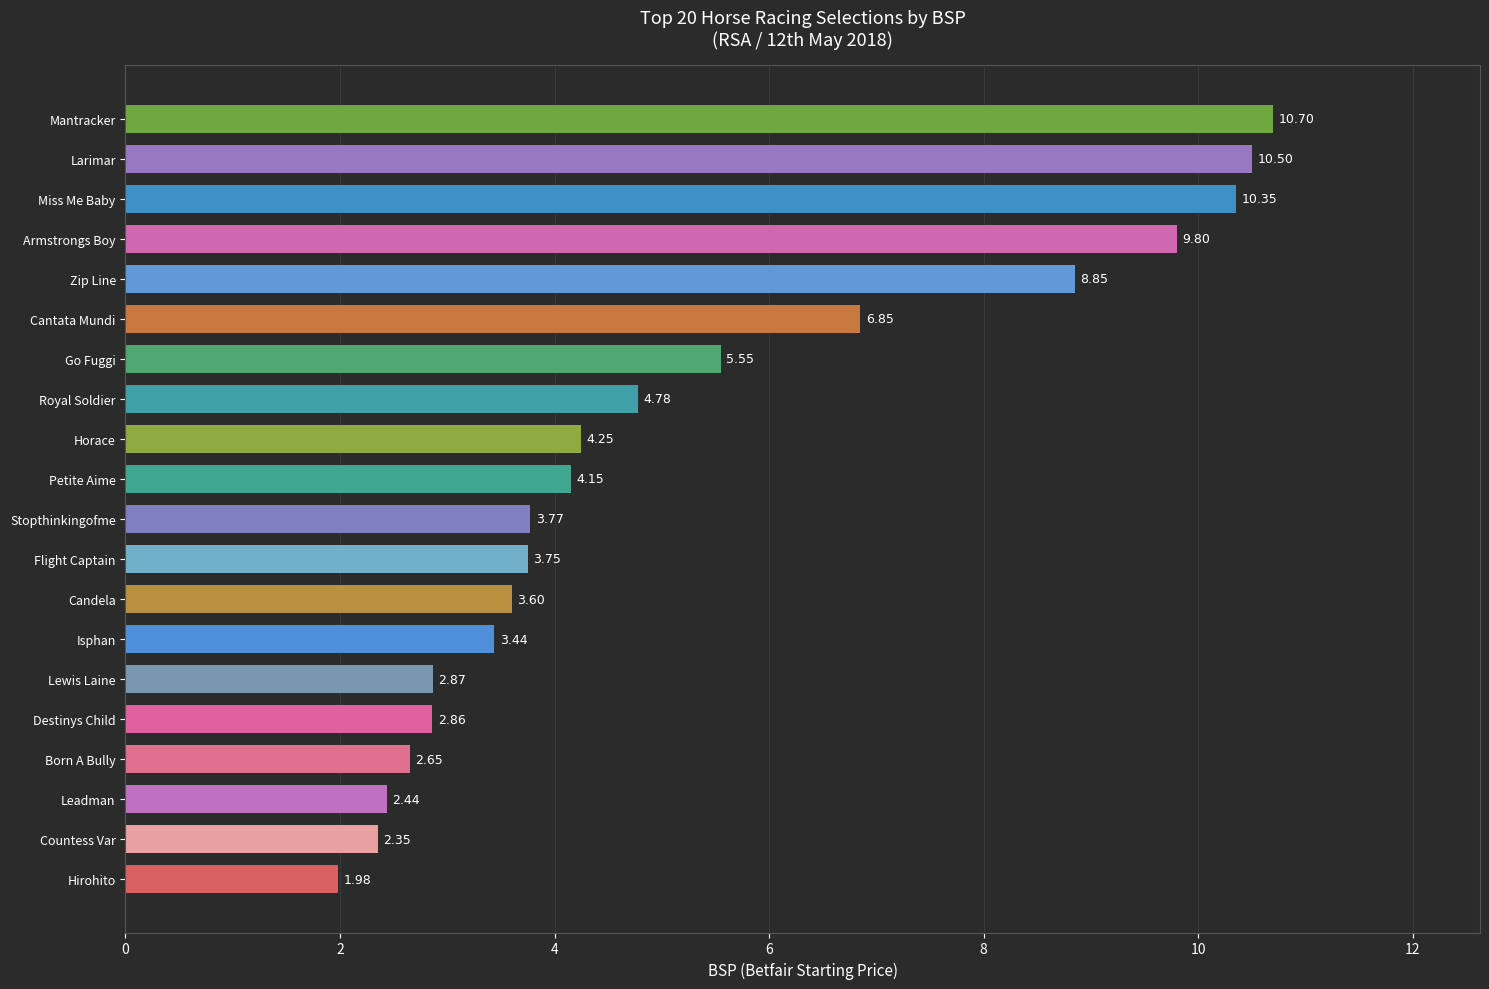

Rank the categories by value from lowest to highest.

Hirohito, Countess Var, Leadman, Born A Bully, Destinys Child, Lewis Laine, Isphan, Candela, Flight Captain, Stopthinkingofme, Petite Aime, Horace, Royal Soldier, Go Fuggi, Cantata Mundi, Zip Line, Armstrongs Boy, Miss Me Baby, Larimar, Mantracker